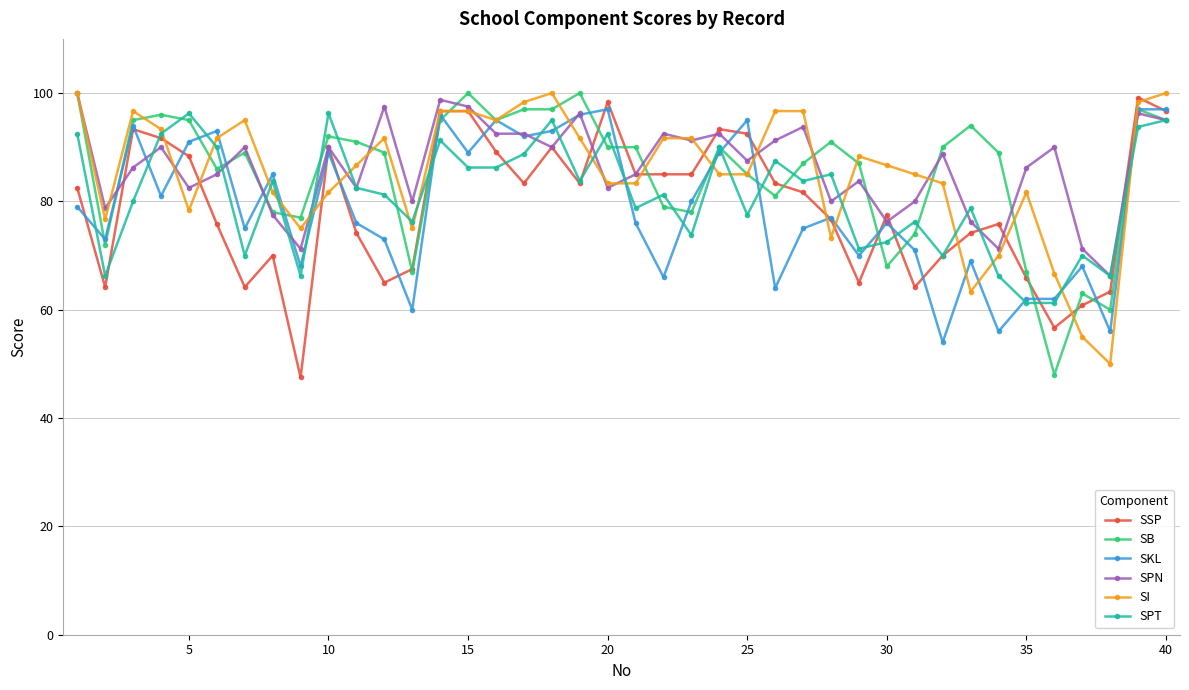

True or false: SPT has more than 0 interior local peaks.

True